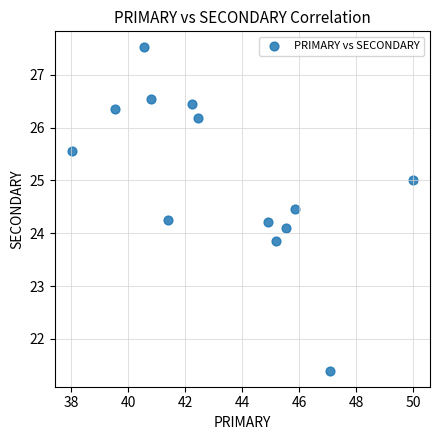

What is the range of Y values (max minus min)?

6.1